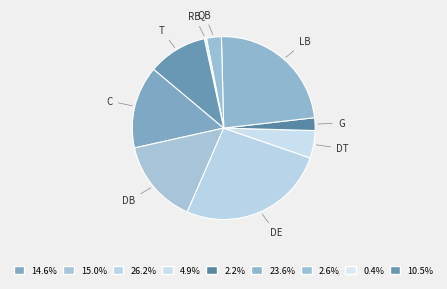

What is the largest slice in the pie chart?

DE